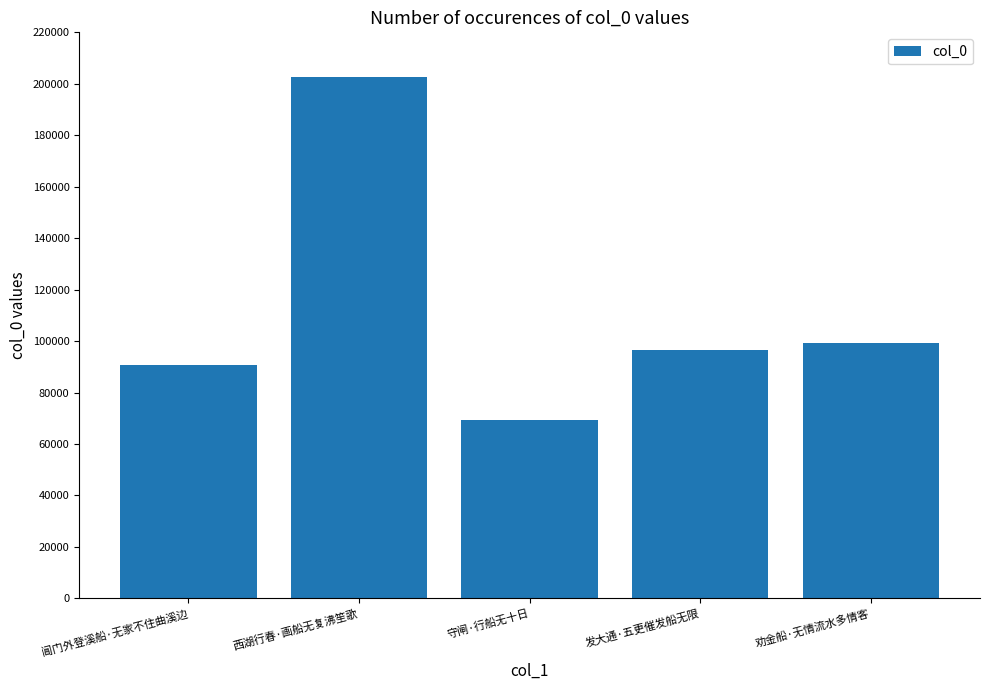

List the labels in order of value, largest first.

西湖行春·画船无复沸笙歌, 劝金船·无情流水多情客, 发大通·五更催发船无限, 阊门外登溪船·无家不住曲溪边, 守闸·行船无十日